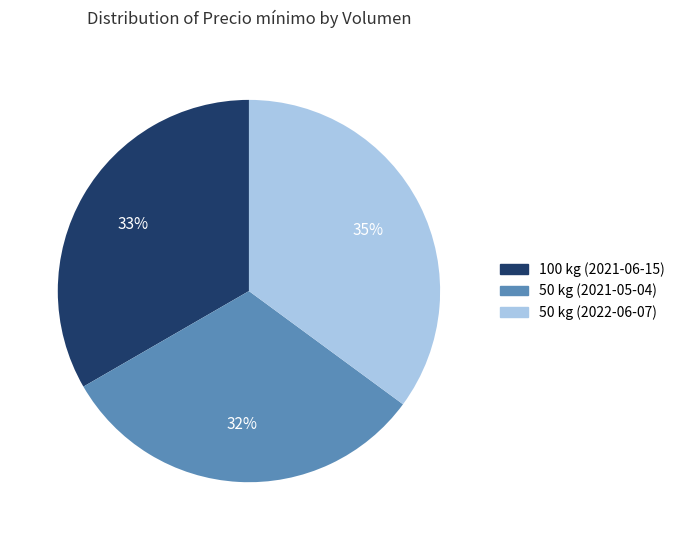

Is the sum of 100 kg (2021-06-15) and 50 kg (2021-05-04) greater than half?

Yes